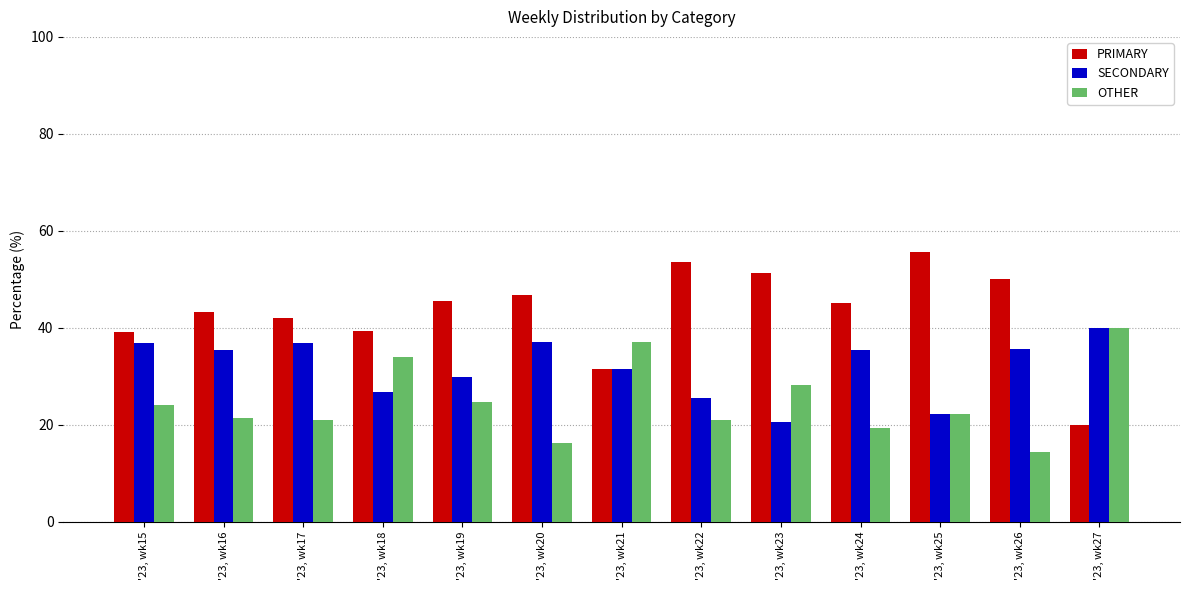

What is the difference between the highest and lowest values at '23, wk22?

32.6